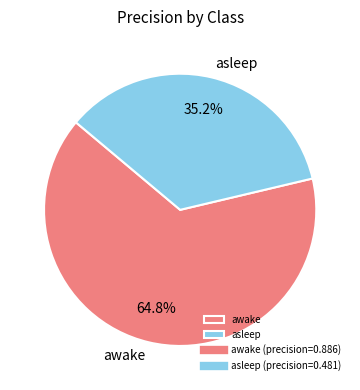

What percentage is the awake slice, to the nearest percent?

65%